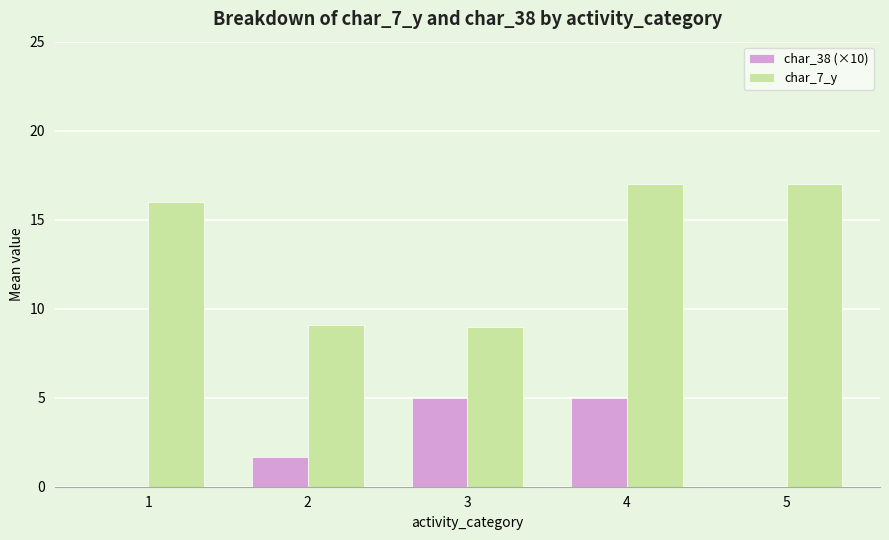

Which series has the largest total across all categories?

char_7_y